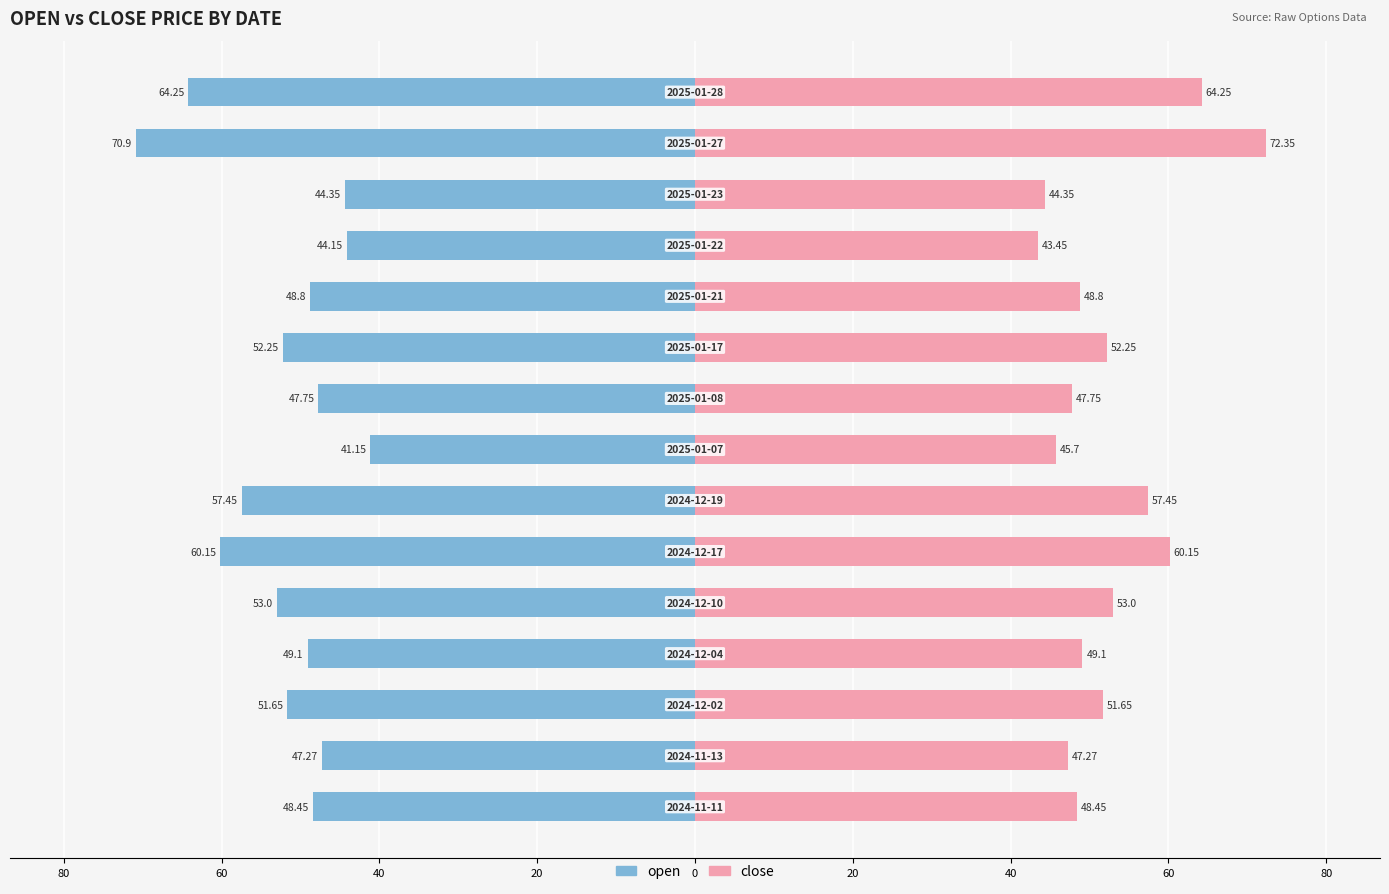

How many bars are there in each group?

2